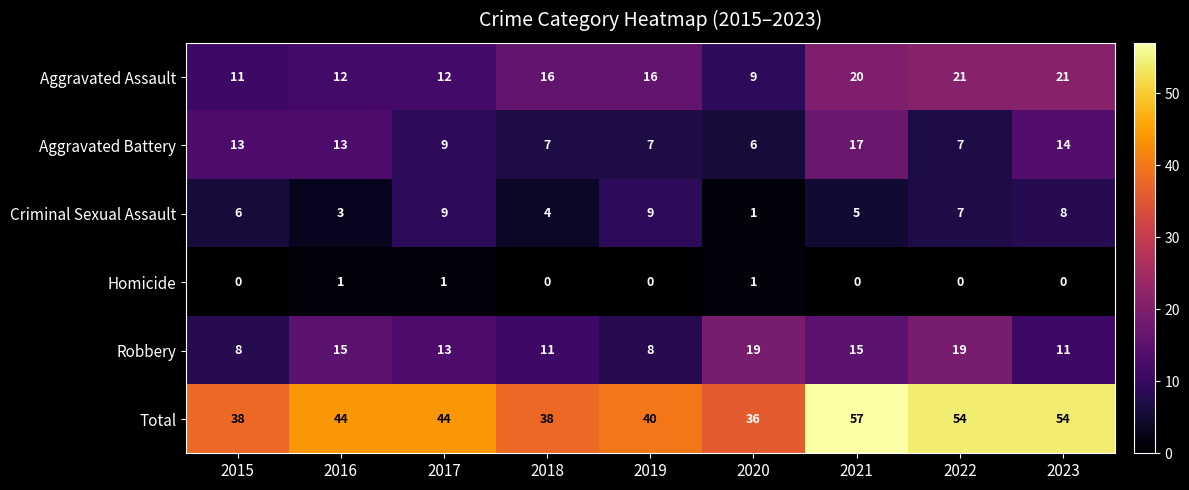

What is the average value of the Robbery series?

13